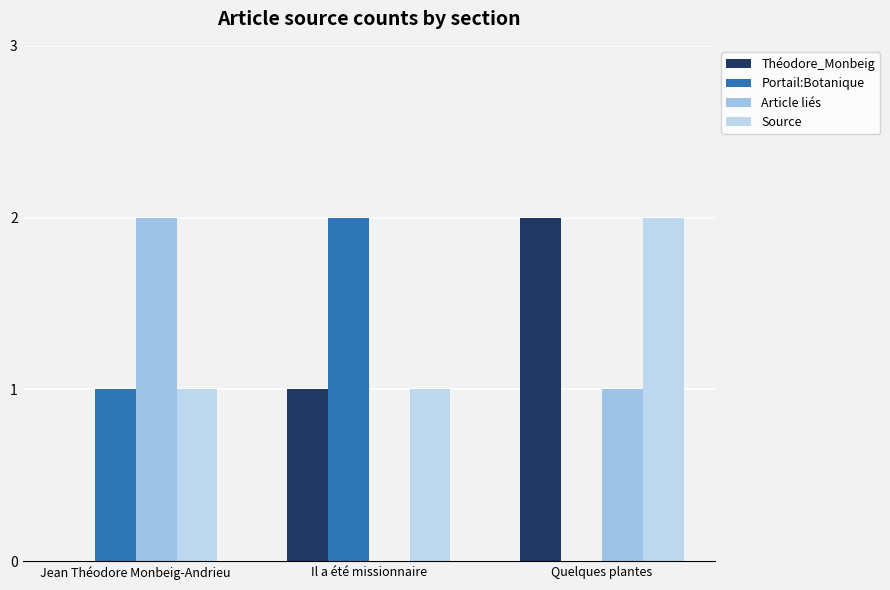

What is the highest value of the Source series?

2